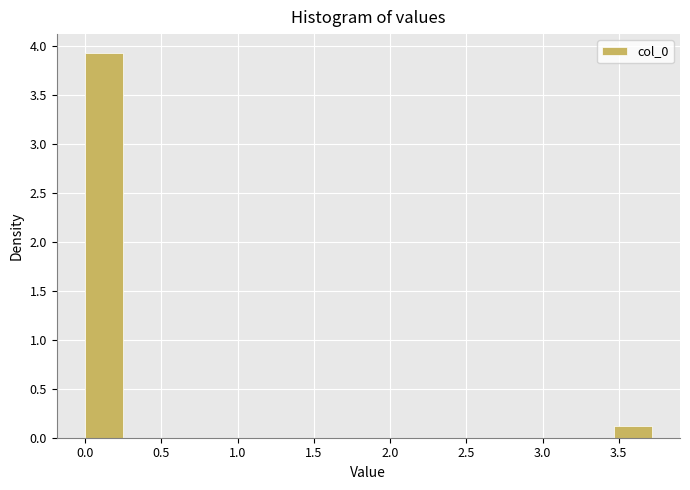

Reading left to right, list every bar in this chart as the range it spans on the x-axis followed by its height. Neither the bar edges nor the heights are printed on the chart, so give them approximately, as read against the axes.

0.00 to 0.25: 3.9
0.25 to 0.50: 0
0.50 to 0.75: 0
0.75 to 1.00: 0
1.00 to 1.25: 0
1.25 to 1.50: 0
1.50 to 1.75: 0
1.75 to 2.00: 0
2.00 to 2.25: 0
2.25 to 2.50: 0
2.50 to 2.70: 0
2.70 to 2.95: 0
2.95 to 3.20: 0
3.20 to 3.45: 0
3.45 to 3.70: 0.1